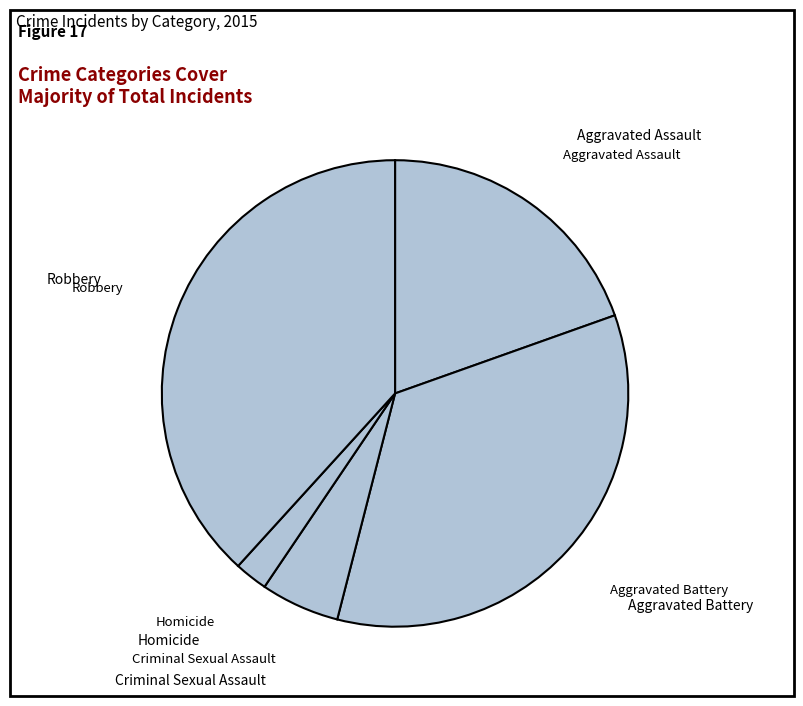

Does any single category account for the majority?

No